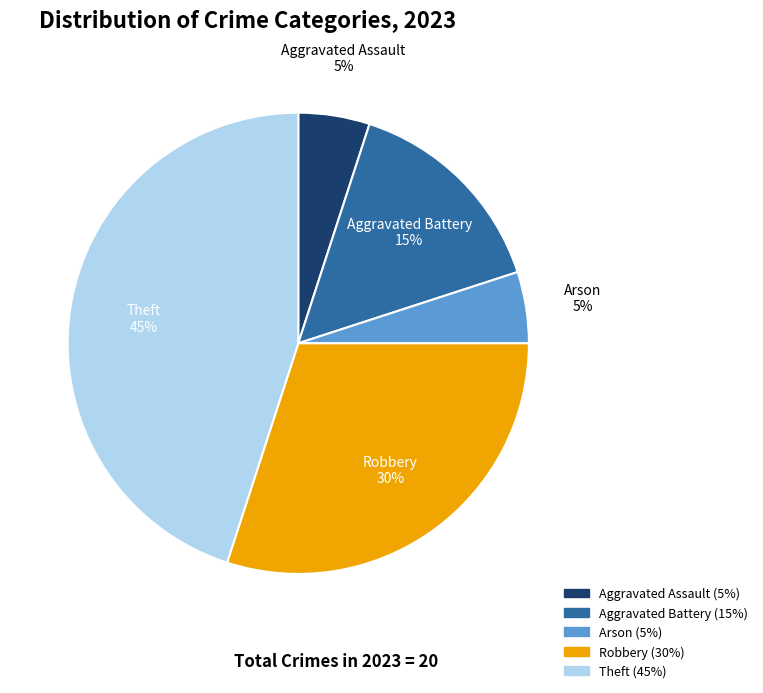

Is the sum of Robbery and Arson greater than half?

No